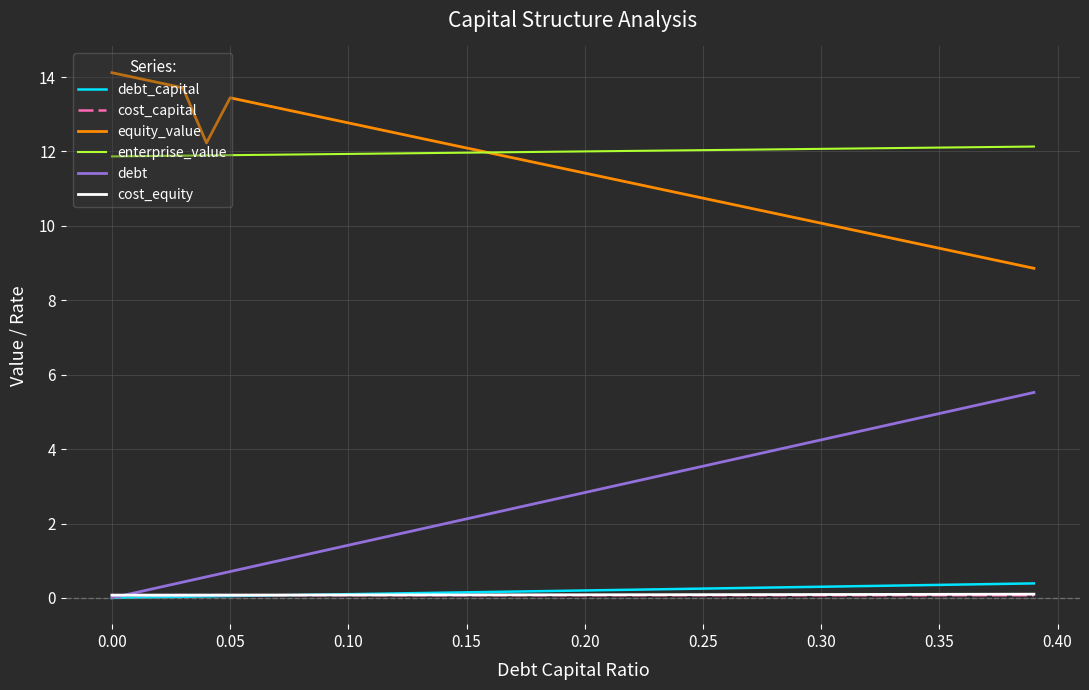

What is the greatest value displayed?

14.1